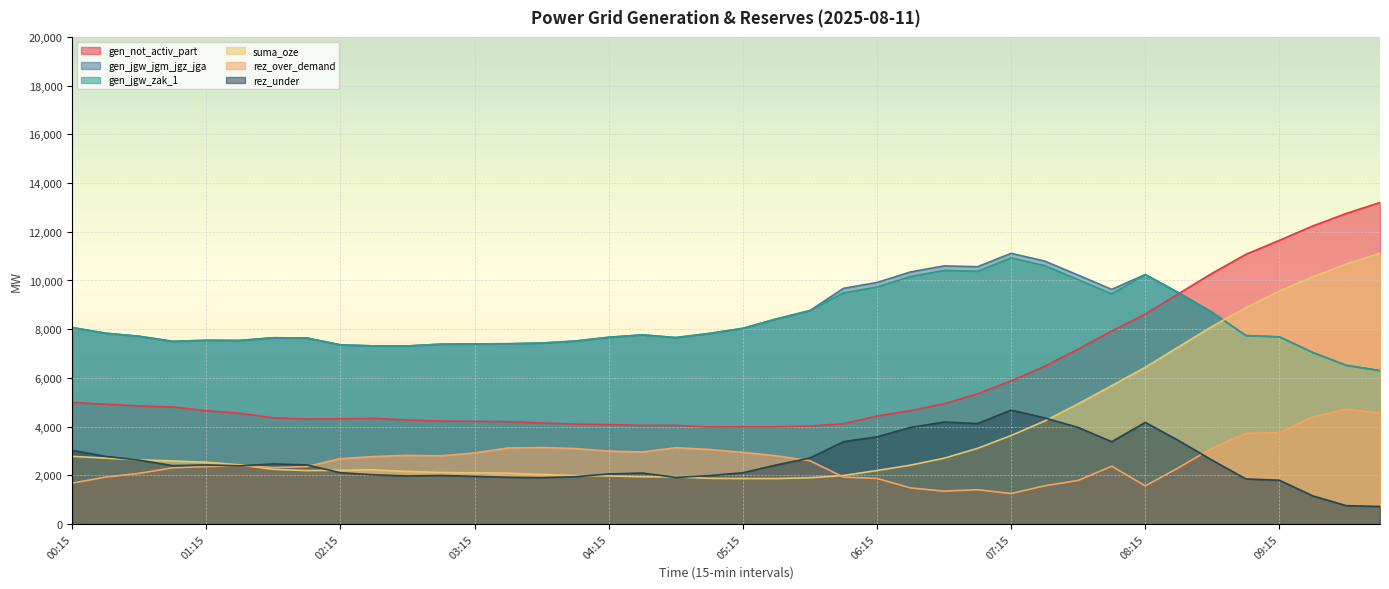

What position from the right is 04:30?

23